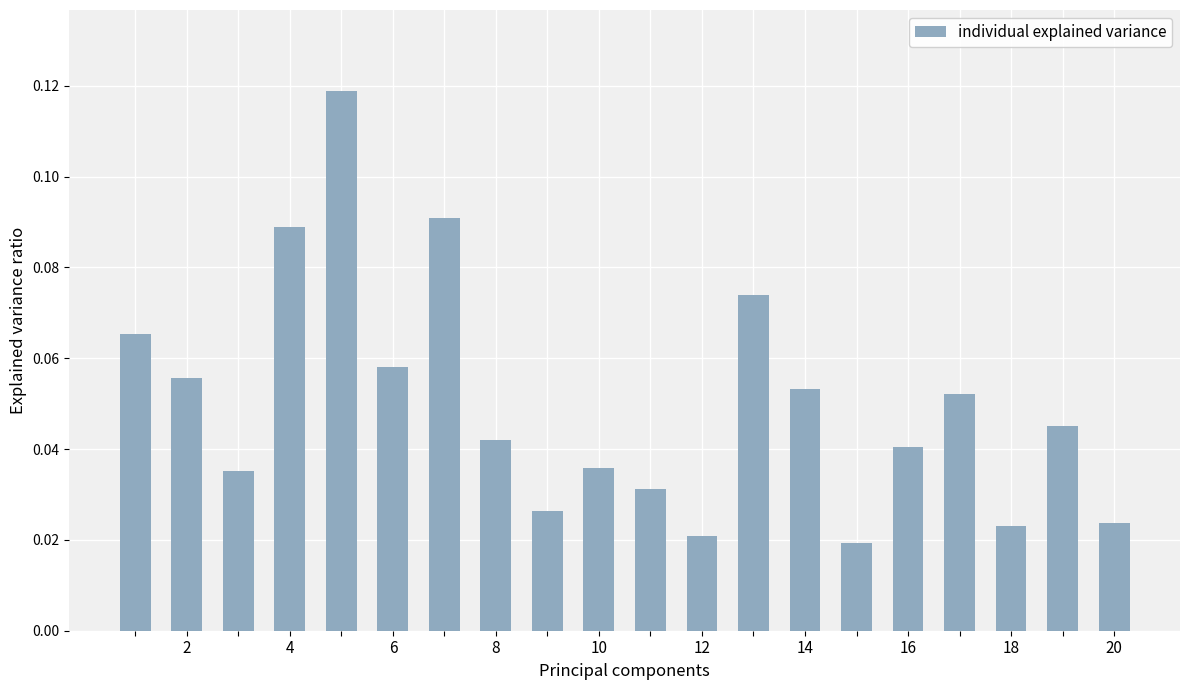

What is the sum of all values?

1.0